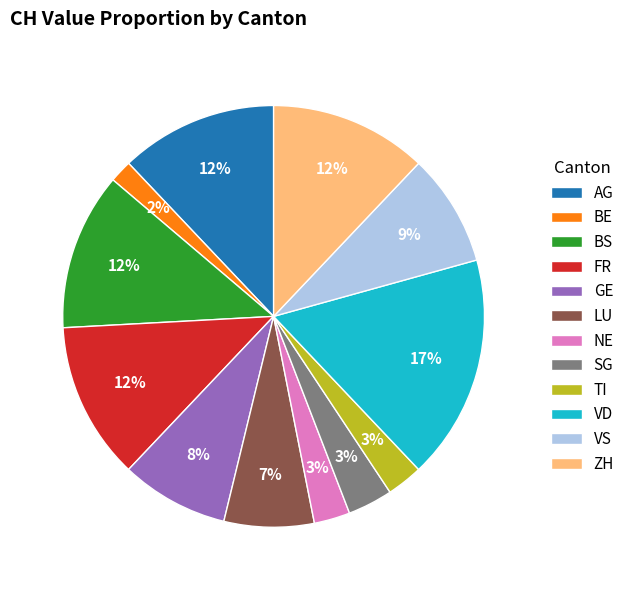

What is the smallest slice in the pie chart?

BE